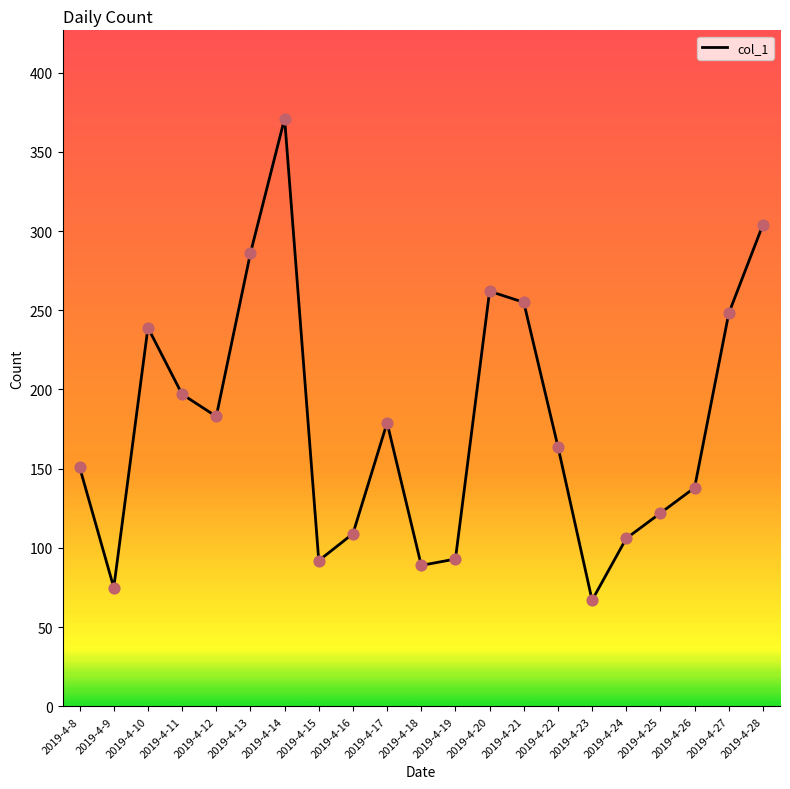

What is the change in value from 2019-4-13 to 2019-4-28?

+18